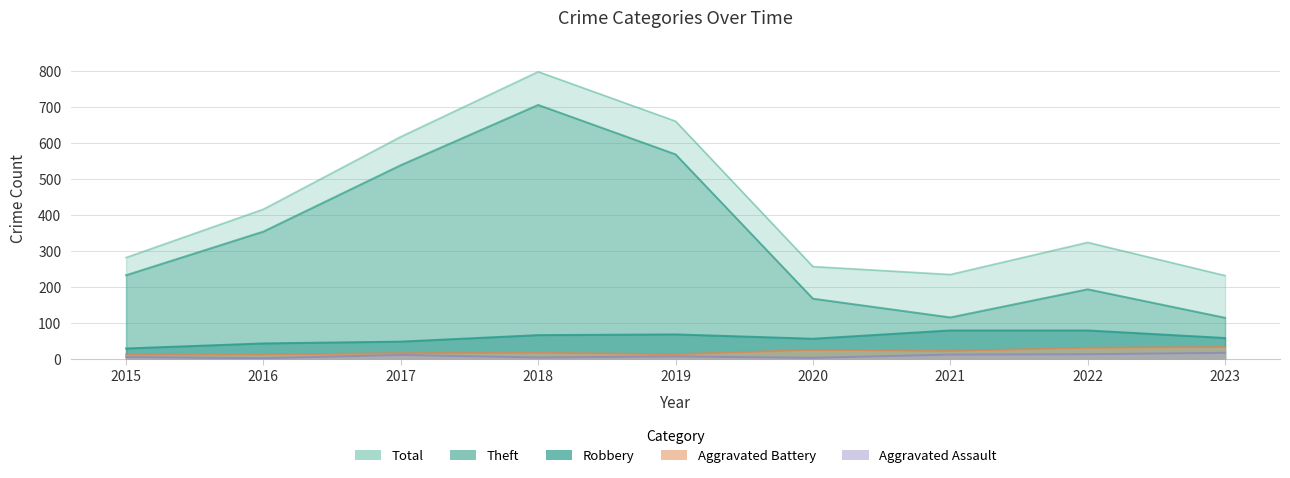

Which has a higher value, 2023 or 2020?

2023